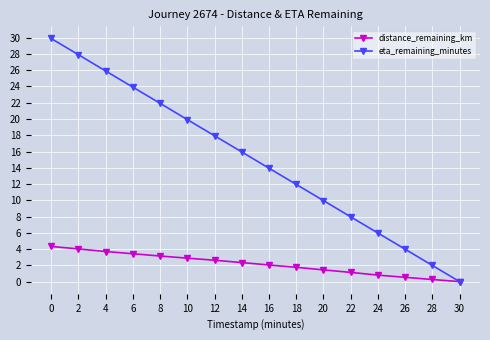

The value of eta_remaining_minutes at 24 is 6.0. True or false?

True